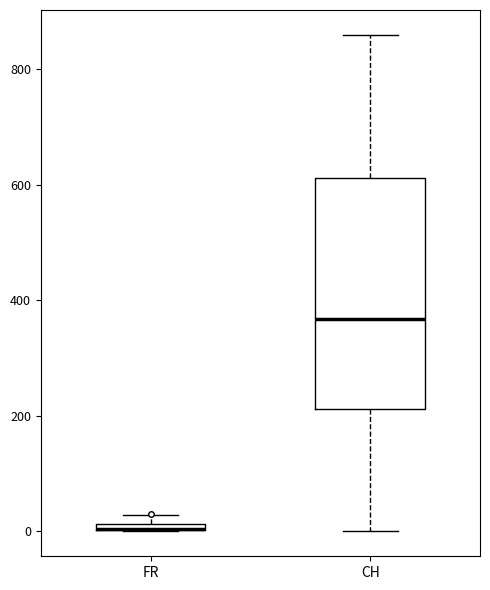

Where is the upper edge of the box for FR on the y-axis? The values are not printed on the chart, so give them approximately, as read against the axis.

20